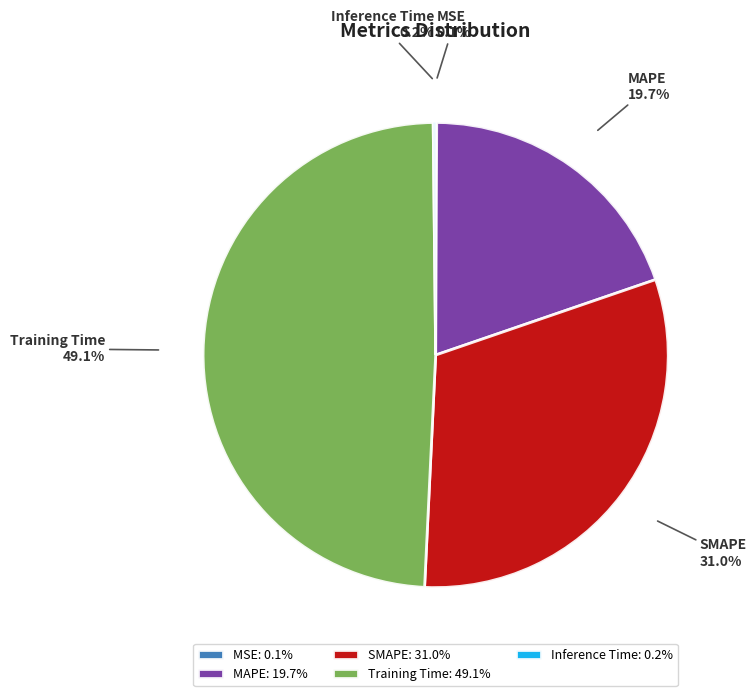

What is the largest slice in the pie chart?

Training Time